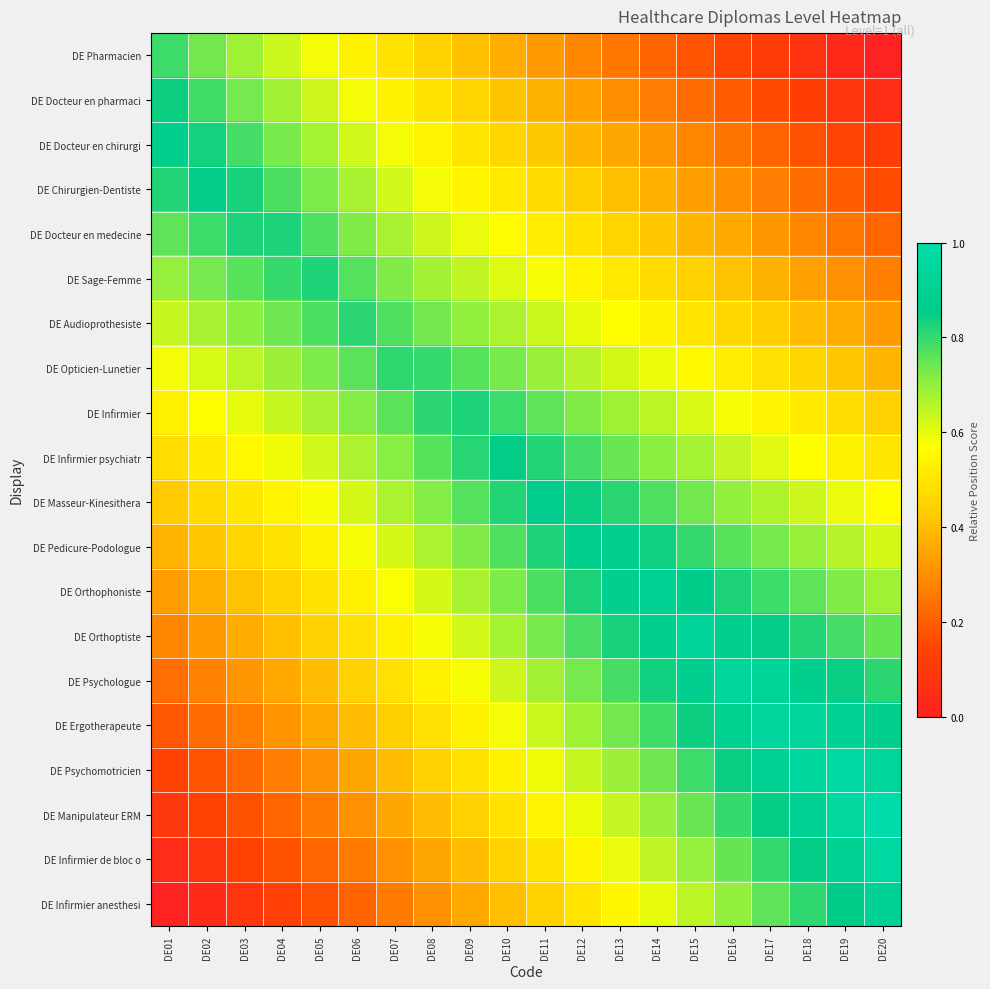

Reading left to right, transcribe all the data shown in this chart.

DE Pharmacien: DE01=0.8	DE02=0.7	DE03=0.7	DE04=0.6	DE05=0.6	DE06=0.5	DE07=0.5	DE08=0.4	DE09=0.4	DE10=0.4	DE11=0.3	DE12=0.3	DE13=0.3	DE14=0.2	DE15=0.2	DE16=0.1	DE17=0.1	DE18=0.1	DE19=0.0	DE20=0.0
DE Docteur en pharmaci: DE01=0.8	DE02=0.8	DE03=0.7	DE04=0.7	DE05=0.6	DE06=0.6	DE07=0.5	DE08=0.5	DE09=0.5	DE10=0.4	DE11=0.4	DE12=0.3	DE13=0.3	DE14=0.3	DE15=0.2	DE16=0.2	DE17=0.2	DE18=0.1	DE19=0.1	DE20=0.1
DE Docteur en chirurgi: DE01=0.9	DE02=0.8	DE03=0.8	DE04=0.7	DE05=0.7	DE06=0.6	DE07=0.6	DE08=0.5	DE09=0.5	DE10=0.5	DE11=0.4	DE12=0.4	DE13=0.4	DE14=0.3	DE15=0.3	DE16=0.2	DE17=0.2	DE18=0.2	DE19=0.1	DE20=0.1
DE Chirurgien-Dentiste: DE01=0.8	DE02=0.9	DE03=0.8	DE04=0.8	DE05=0.7	DE06=0.7	DE07=0.6	DE08=0.6	DE09=0.5	DE10=0.5	DE11=0.5	DE12=0.4	DE13=0.4	DE14=0.4	DE15=0.3	DE16=0.3	DE17=0.3	DE18=0.2	DE19=0.2	DE20=0.2
DE Docteur en medecine: DE01=0.8	DE02=0.8	DE03=0.8	DE04=0.8	DE05=0.8	DE06=0.7	DE07=0.7	DE08=0.6	DE09=0.6	DE10=0.6	DE11=0.5	DE12=0.5	DE13=0.5	DE14=0.4	DE15=0.4	DE16=0.4	DE17=0.3	DE18=0.3	DE19=0.2	DE20=0.2
DE Sage-Femme: DE01=0.7	DE02=0.7	DE03=0.8	DE04=0.8	DE05=0.8	DE06=0.8	DE07=0.7	DE08=0.7	DE09=0.6	DE10=0.6	DE11=0.6	DE12=0.5	DE13=0.5	DE14=0.5	DE15=0.4	DE16=0.4	DE17=0.4	DE18=0.3	DE19=0.3	DE20=0.3
DE Audioprothesiste: DE01=0.6	DE02=0.7	DE03=0.7	DE04=0.7	DE05=0.8	DE06=0.8	DE07=0.8	DE08=0.7	DE09=0.7	DE10=0.7	DE11=0.6	DE12=0.6	DE13=0.6	DE14=0.5	DE15=0.5	DE16=0.5	DE17=0.4	DE18=0.4	DE19=0.4	DE20=0.3
DE Opticien-Lunetier: DE01=0.6	DE02=0.6	DE03=0.7	DE04=0.7	DE05=0.7	DE06=0.8	DE07=0.8	DE08=0.8	DE09=0.8	DE10=0.7	DE11=0.7	DE12=0.7	DE13=0.6	DE14=0.6	DE15=0.6	DE16=0.5	DE17=0.5	DE18=0.5	DE19=0.4	DE20=0.4
DE Infirmier: DE01=0.5	DE02=0.6	DE03=0.6	DE04=0.6	DE05=0.7	DE06=0.7	DE07=0.8	DE08=0.8	DE09=0.8	DE10=0.8	DE11=0.8	DE12=0.7	DE13=0.7	DE14=0.6	DE15=0.6	DE16=0.6	DE17=0.5	DE18=0.5	DE19=0.5	DE20=0.4
DE Infirmier psychiatr: DE01=0.5	DE02=0.5	DE03=0.6	DE04=0.6	DE05=0.6	DE06=0.7	DE07=0.7	DE08=0.8	DE09=0.8	DE10=0.9	DE11=0.8	DE12=0.8	DE13=0.7	DE14=0.7	DE15=0.7	DE16=0.6	DE17=0.6	DE18=0.6	DE19=0.5	DE20=0.5
DE Masseur-Kinesithera: DE01=0.4	DE02=0.5	DE03=0.5	DE04=0.5	DE05=0.6	DE06=0.6	DE07=0.7	DE08=0.7	DE09=0.8	DE10=0.8	DE11=0.9	DE12=0.8	DE13=0.8	DE14=0.8	DE15=0.7	DE16=0.7	DE17=0.7	DE18=0.6	DE19=0.6	DE20=0.6
DE Pedicure-Podologue: DE01=0.4	DE02=0.4	DE03=0.5	DE04=0.5	DE05=0.5	DE06=0.6	DE07=0.6	DE08=0.7	DE09=0.7	DE10=0.8	DE11=0.8	DE12=0.9	DE13=0.9	DE14=0.8	DE15=0.8	DE16=0.8	DE17=0.7	DE18=0.7	DE19=0.7	DE20=0.6
DE Orthophoniste: DE01=0.3	DE02=0.4	DE03=0.4	DE04=0.4	DE05=0.5	DE06=0.5	DE07=0.6	DE08=0.6	DE09=0.7	DE10=0.7	DE11=0.8	DE12=0.8	DE13=0.9	DE14=0.9	DE15=0.9	DE16=0.8	DE17=0.8	DE18=0.8	DE19=0.7	DE20=0.7
DE Orthoptiste: DE01=0.3	DE02=0.3	DE03=0.4	DE04=0.4	DE05=0.4	DE06=0.5	DE07=0.5	DE08=0.6	DE09=0.6	DE10=0.7	DE11=0.7	DE12=0.8	DE13=0.8	DE14=0.9	DE15=0.9	DE16=0.9	DE17=0.9	DE18=0.8	DE19=0.8	DE20=0.7
DE Psychologue: DE01=0.2	DE02=0.3	DE03=0.3	DE04=0.4	DE05=0.4	DE06=0.4	DE07=0.5	DE08=0.5	DE09=0.6	DE10=0.6	DE11=0.7	DE12=0.7	DE13=0.8	DE14=0.8	DE15=0.9	DE16=0.9	DE17=0.9	DE18=0.9	DE19=0.8	DE20=0.8
DE Ergotherapeute: DE01=0.2	DE02=0.2	DE03=0.3	DE04=0.3	DE05=0.4	DE06=0.4	DE07=0.4	DE08=0.5	DE09=0.5	DE10=0.6	DE11=0.6	DE12=0.7	DE13=0.7	DE14=0.8	DE15=0.8	DE16=0.9	DE17=0.9	DE18=0.9	DE19=0.9	DE20=0.9
DE Psychomotricien: DE01=0.1	DE02=0.2	DE03=0.2	DE04=0.3	DE05=0.3	DE06=0.4	DE07=0.4	DE08=0.4	DE09=0.5	DE10=0.5	DE11=0.6	DE12=0.6	DE13=0.7	DE14=0.7	DE15=0.8	DE16=0.8	DE17=0.9	DE18=1.0	DE19=1.0	DE20=0.9
DE Manipulateur ERM: DE01=0.1	DE02=0.1	DE03=0.2	DE04=0.2	DE05=0.3	DE06=0.3	DE07=0.4	DE08=0.4	DE09=0.4	DE10=0.5	DE11=0.5	DE12=0.6	DE13=0.6	DE14=0.7	DE15=0.7	DE16=0.8	DE17=0.9	DE18=0.9	DE19=1.0	DE20=1.0
DE Infirmier de bloc o: DE01=0.0	DE02=0.1	DE03=0.1	DE04=0.2	DE05=0.2	DE06=0.3	DE07=0.3	DE08=0.4	DE09=0.4	DE10=0.4	DE11=0.5	DE12=0.5	DE13=0.6	DE14=0.6	DE15=0.7	DE16=0.7	DE17=0.8	DE18=0.9	DE19=0.9	DE20=1.0
DE Infirmier anesthesi: DE01=0.0	DE02=0.0	DE03=0.1	DE04=0.1	DE05=0.2	DE06=0.2	DE07=0.3	DE08=0.3	DE09=0.4	DE10=0.4	DE11=0.4	DE12=0.5	DE13=0.5	DE14=0.6	DE15=0.7	DE16=0.7	DE17=0.8	DE18=0.8	DE19=0.9	DE20=0.9